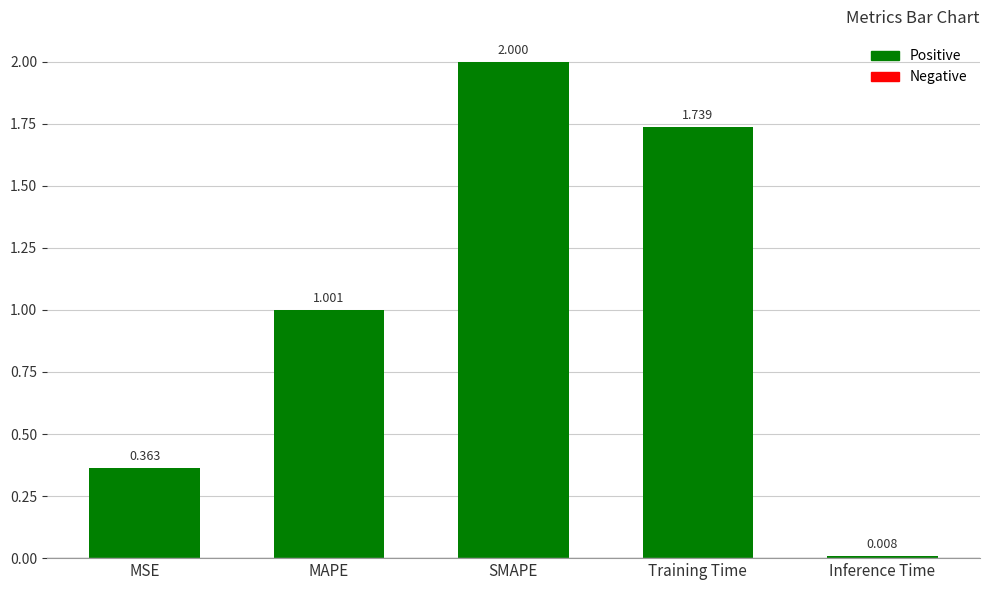

Is it true that the value at Training Time is 0.4?

False